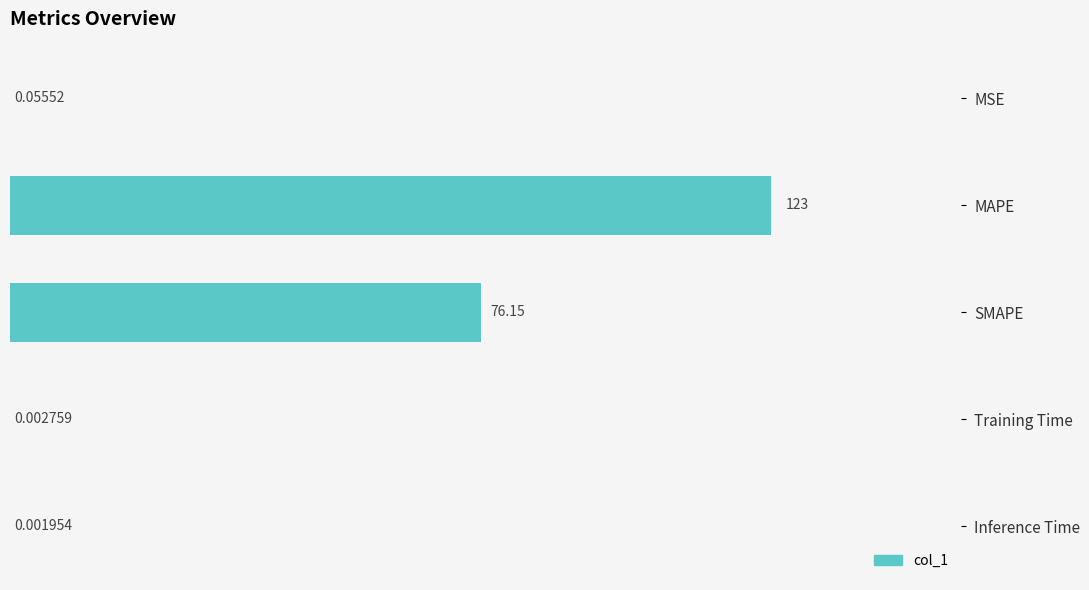

Where is the data nearest to the value 61?

SMAPE